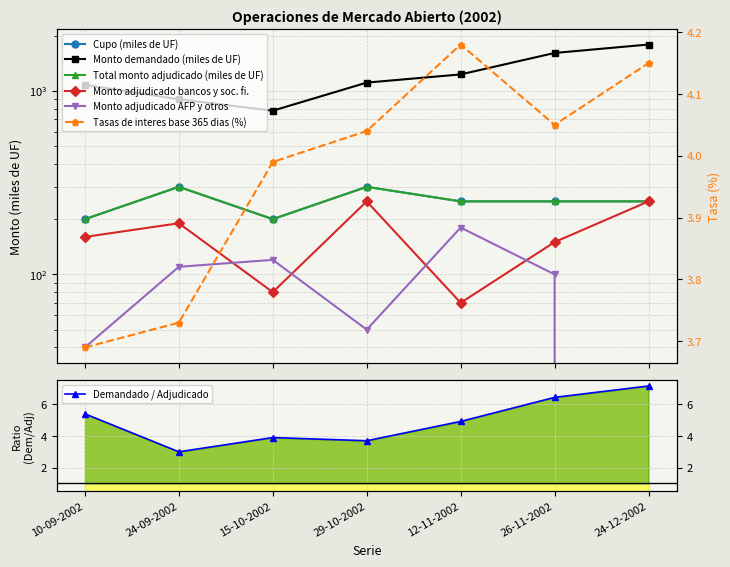

What is the label of the 1st point from the right?

24-12-2002